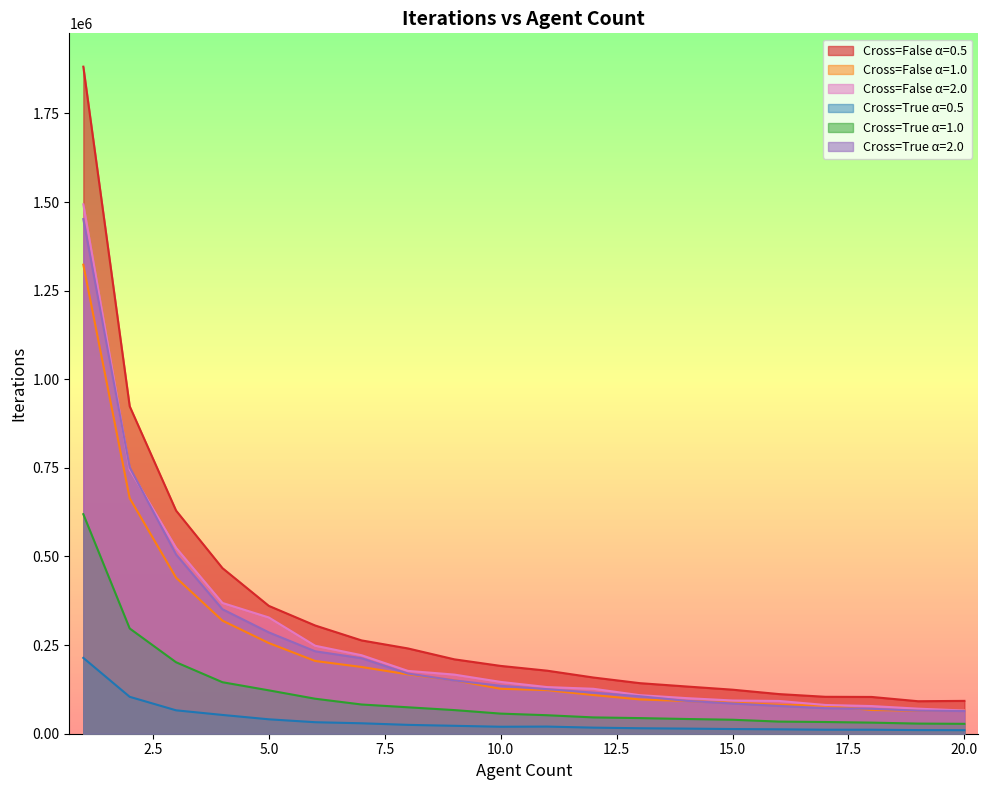

How many lines are shown in the chart?

6